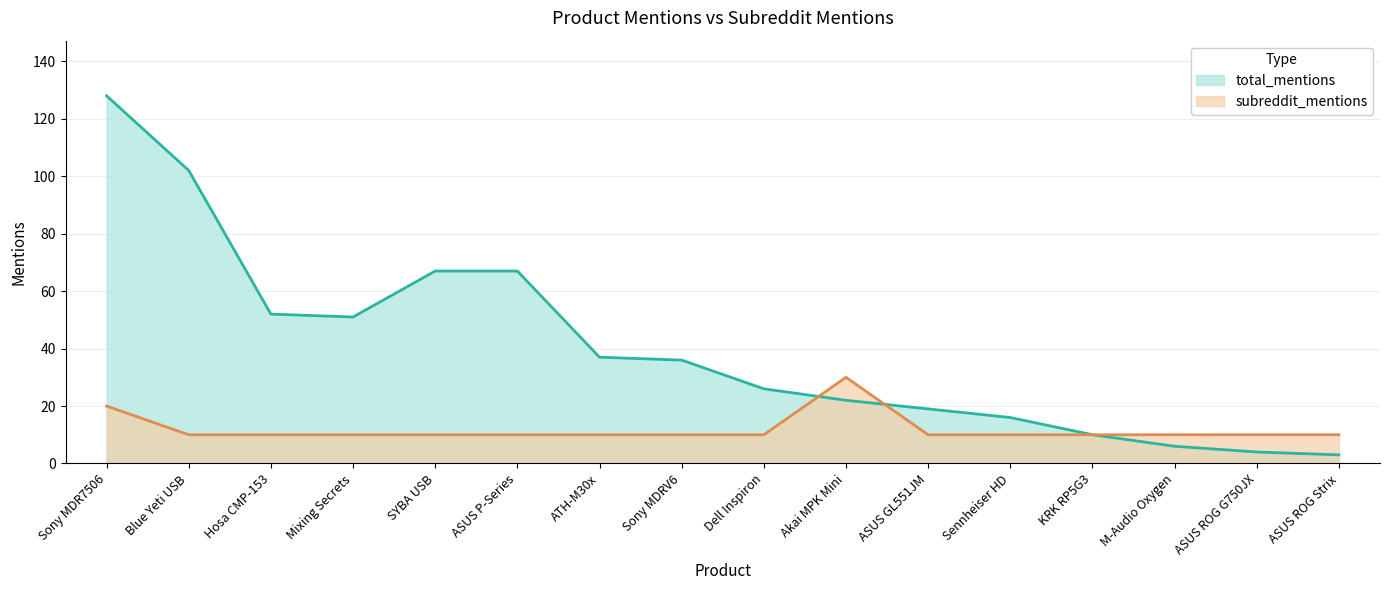

What position from the left is ASUS GL551JM?

11